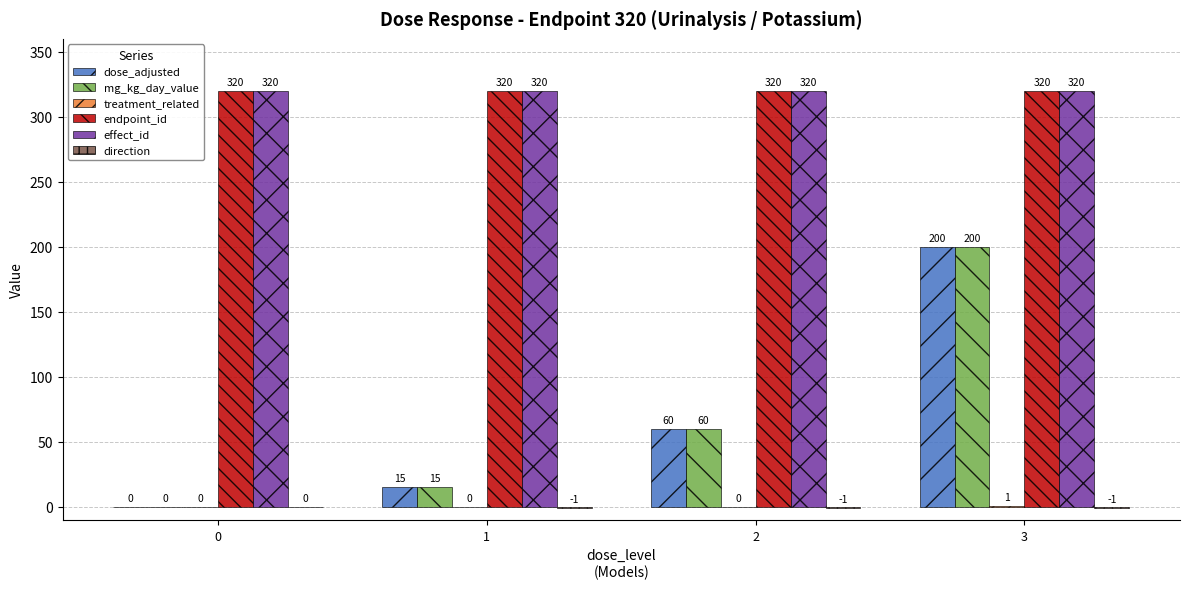

What is the highest value of the mg_kg_day_value series?

200